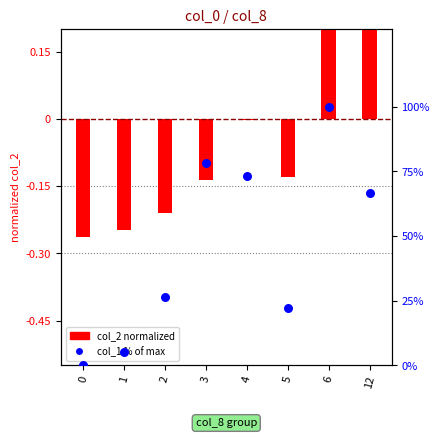

Which series reaches the maximum Y coordinate?

col_1 (% of max)